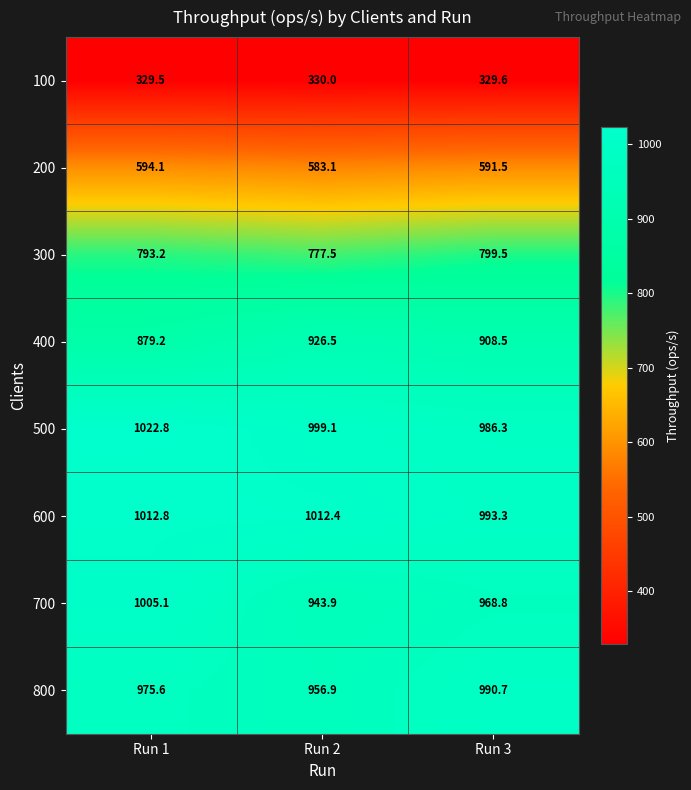

At how many categories does at least one series exceed 664?

3